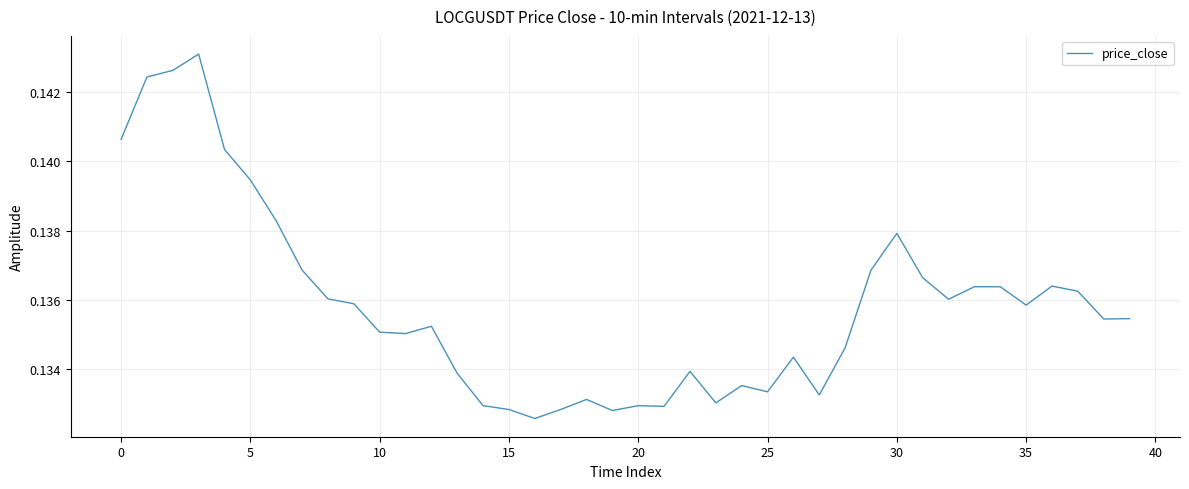

What is the smallest value displayed?

0.1